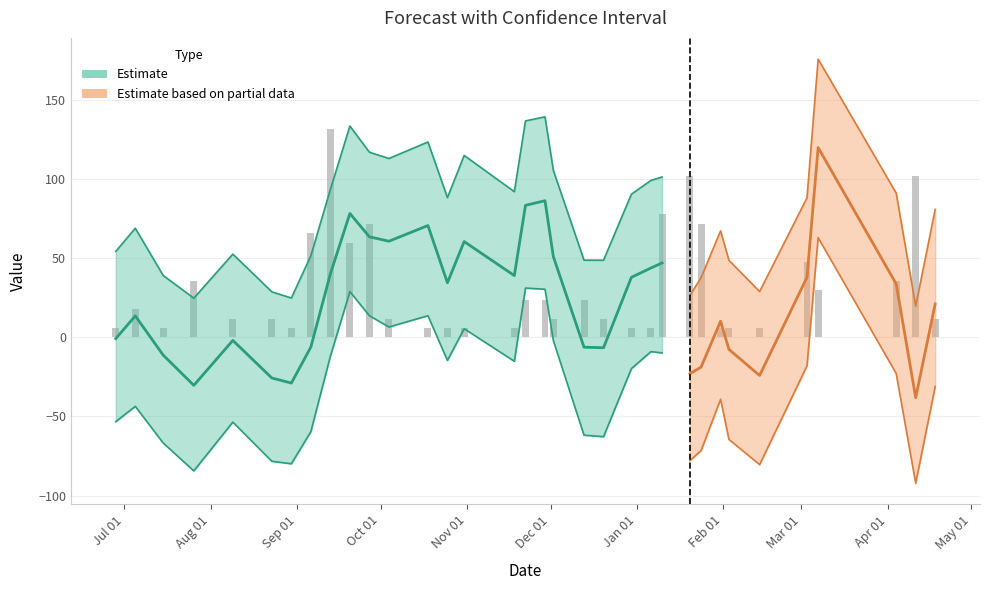

Are the bars grouped side by side (vs. stacked)?

Yes